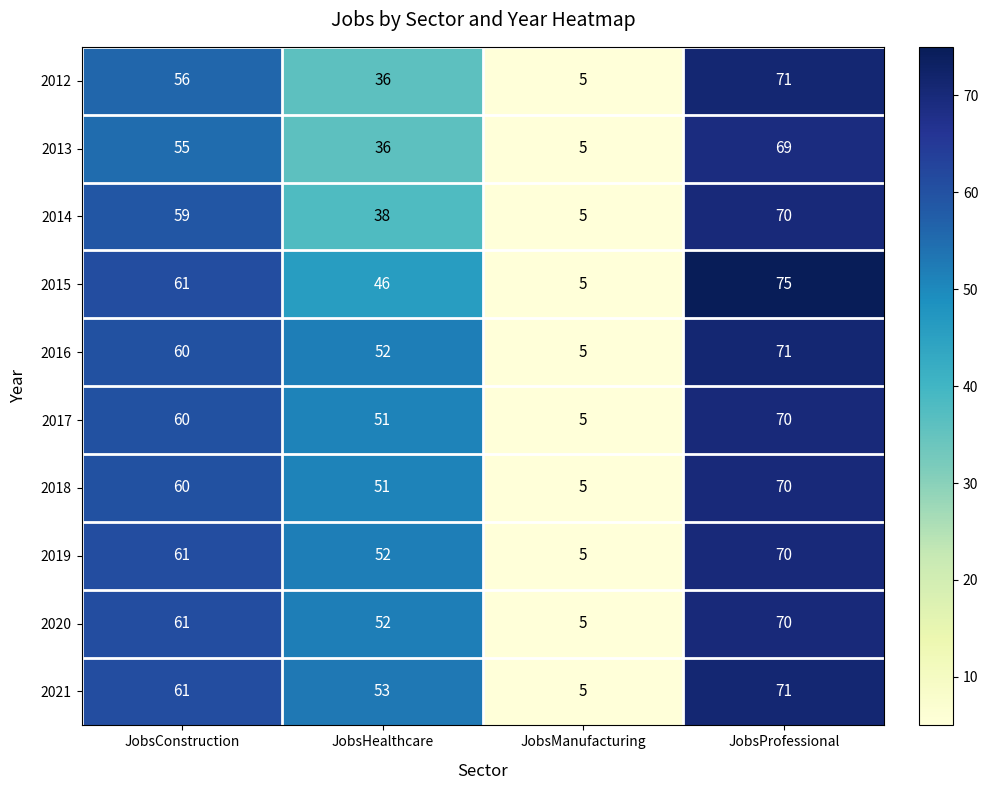

At which label does 2012 reach its minimum?

JobsManufacturing